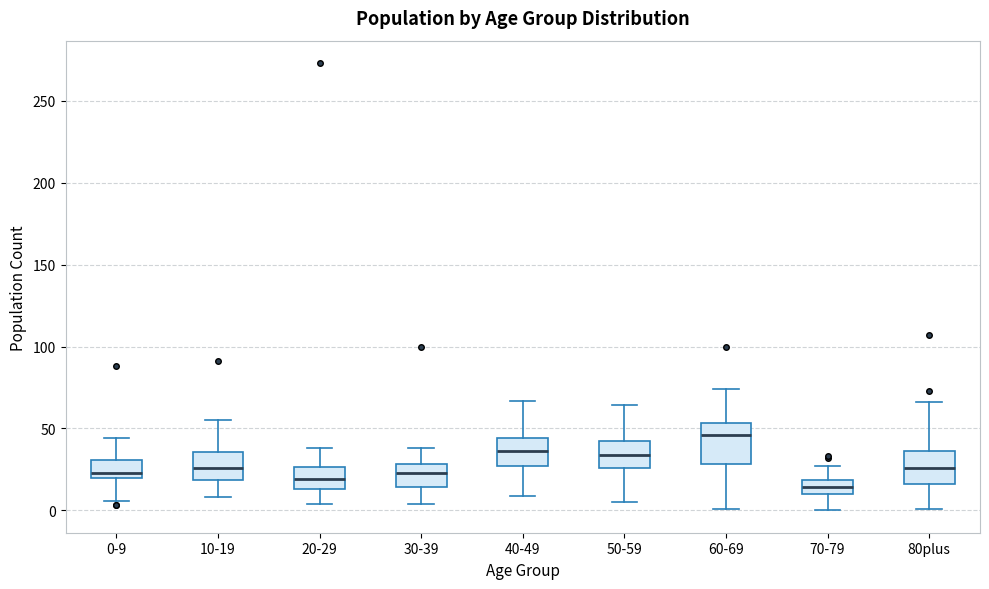

Where is the upper edge of the box for 20-29 on the y-axis? The values are not printed on the chart, so give them approximately, as read against the axis.

25